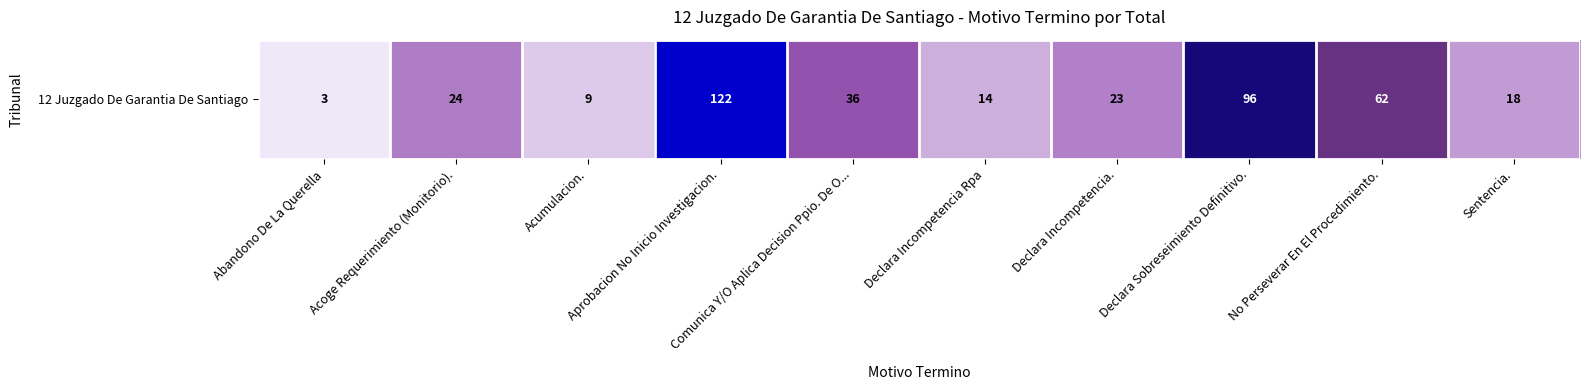

What is the average value?

41